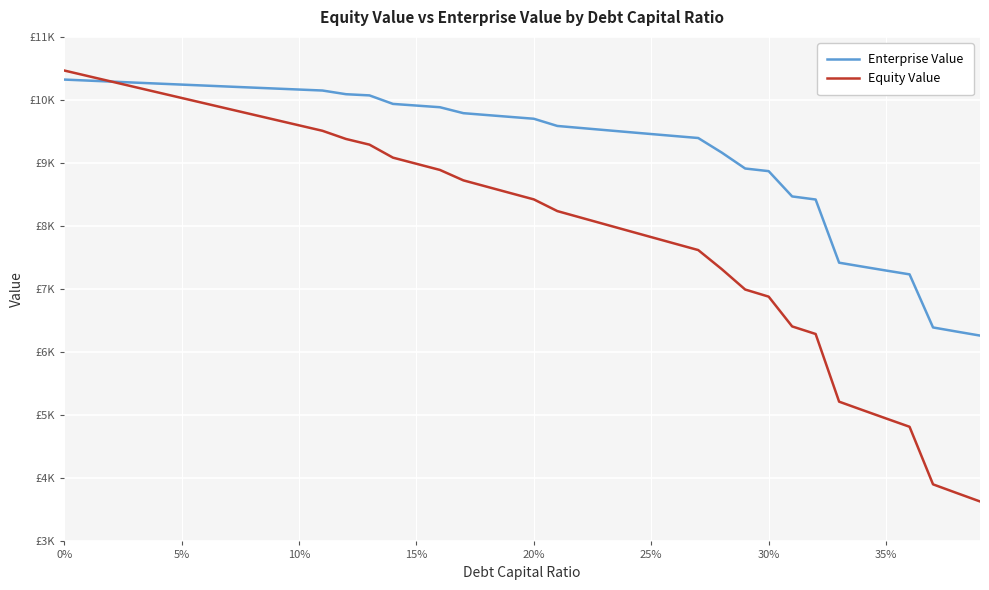

Which series has the largest total across all categories?

Enterprise Value